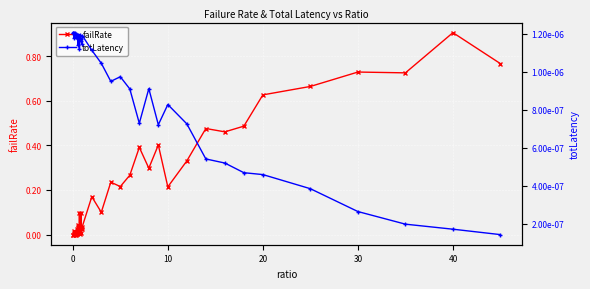

Which category has the highest value in the failRate series?

40